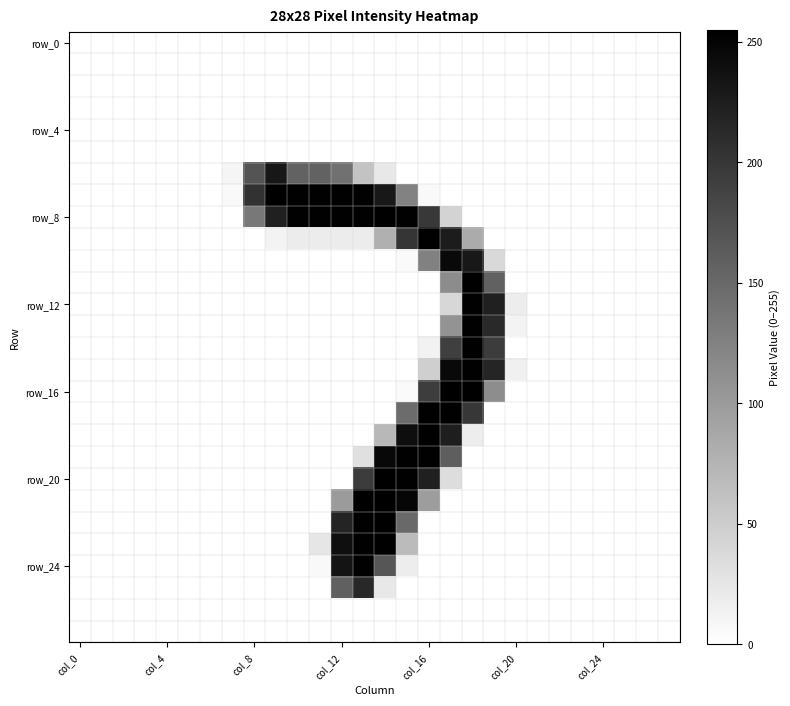

Count the number of categories in the chart.

28